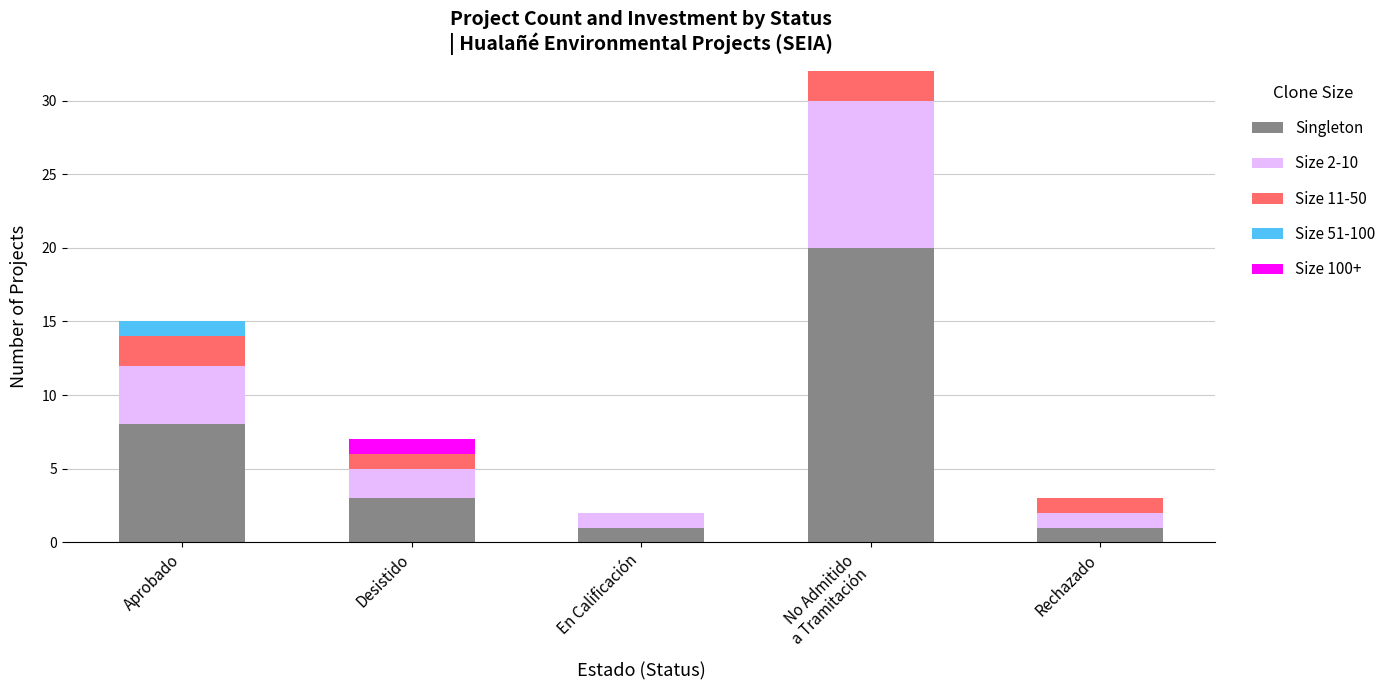

What is the label of the 1st bar from the right?

Rechazado